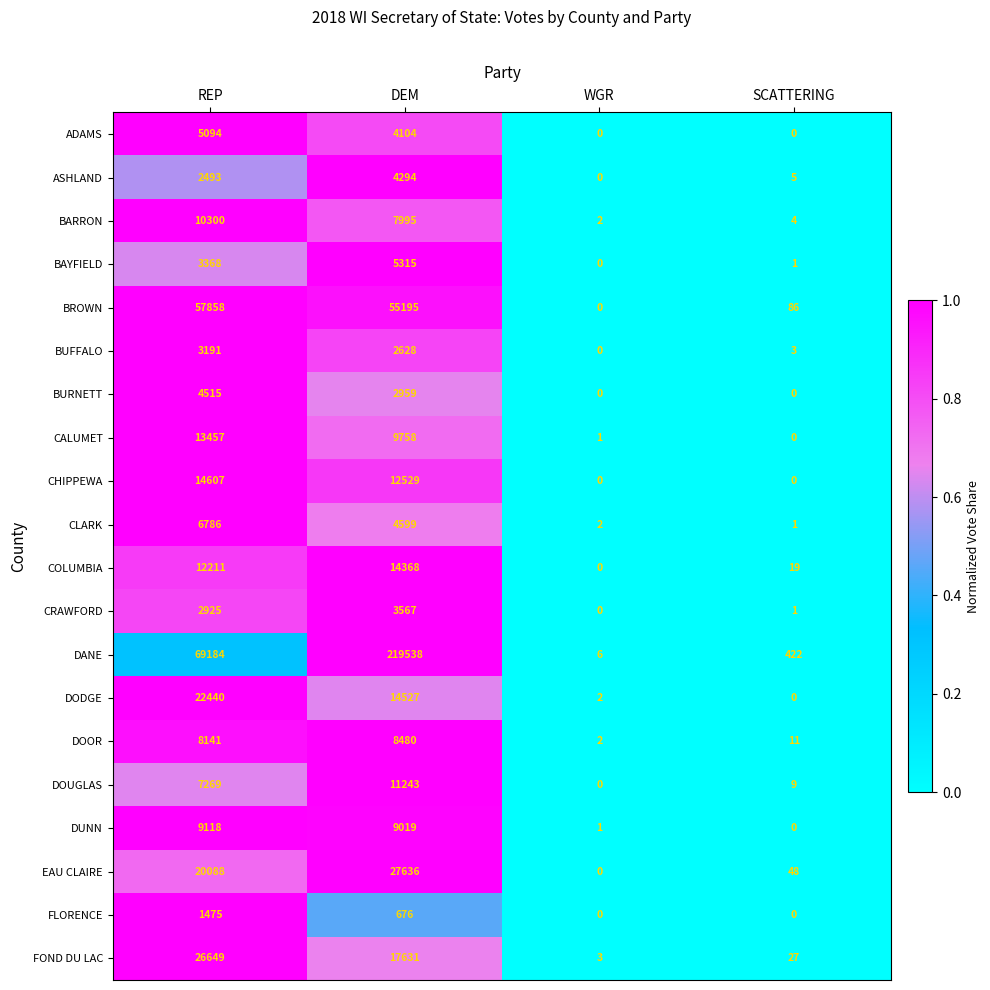

Which series has the widest spread of values?

DANE